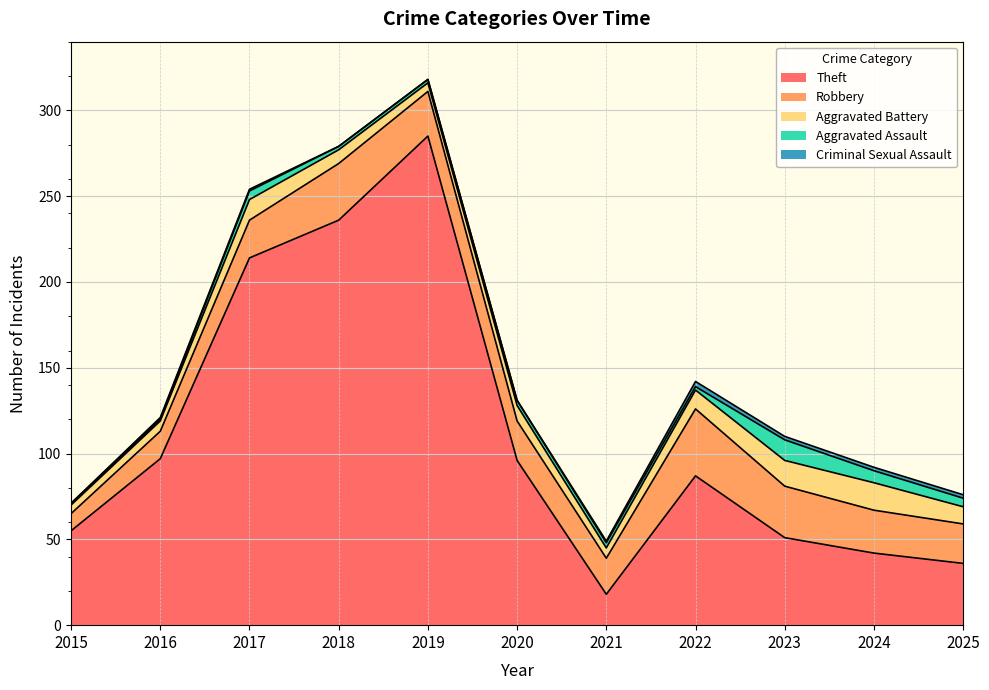

What is the minimum value for Robbery?

10